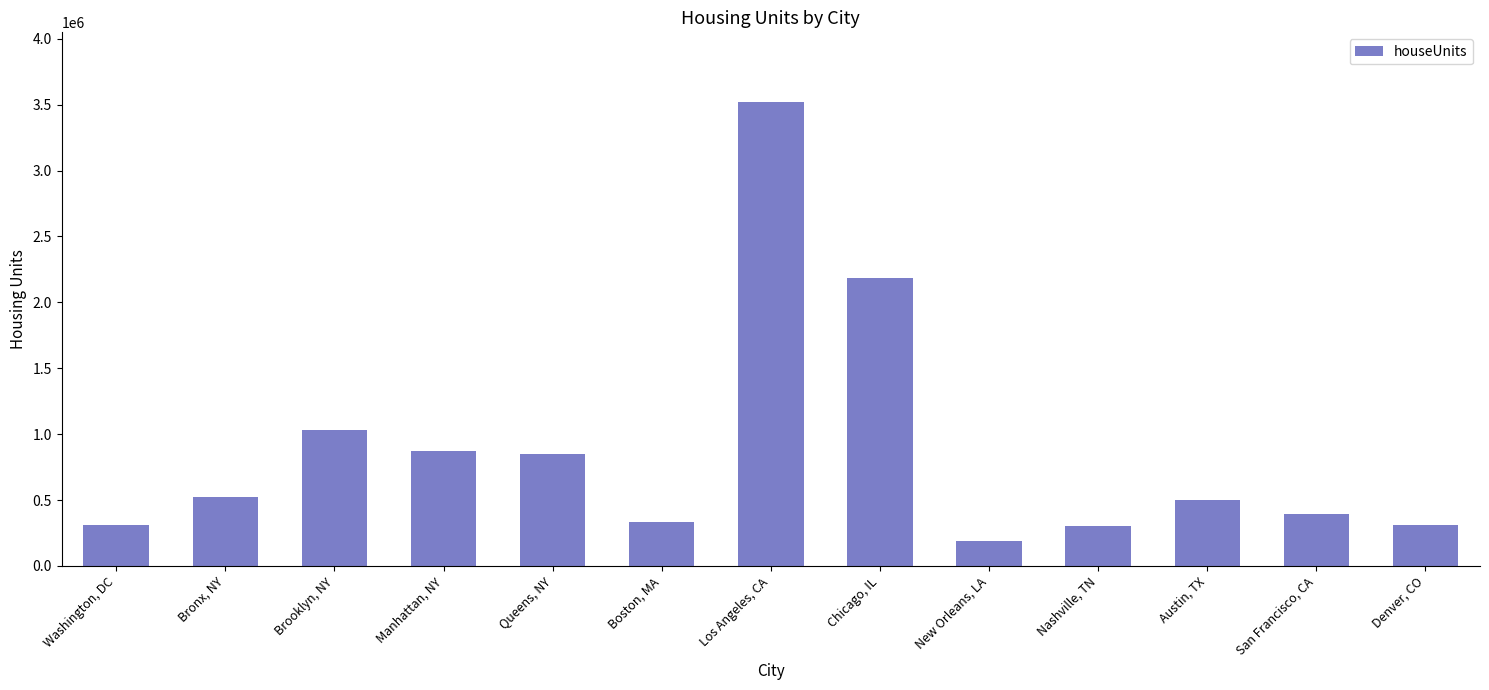

Which label corresponds to the largest value in the chart?

Los Angeles, CA